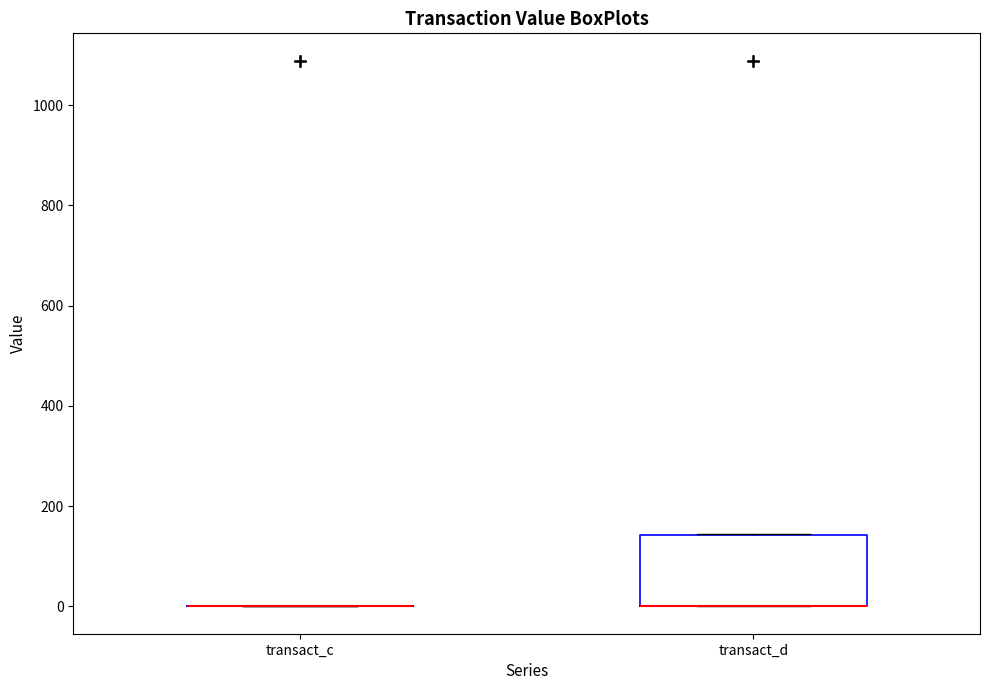

Comparing the boxes themselves (not the whiskers), which one is the tallest?

transact_d